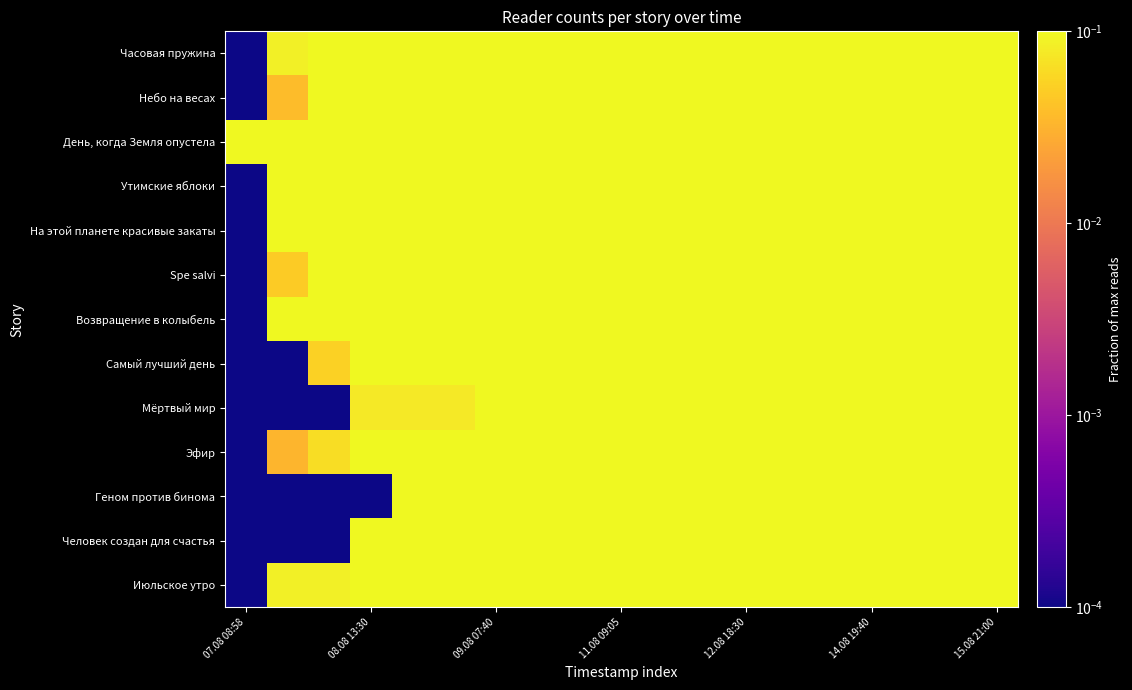

How many categories are shown in the chart?

19